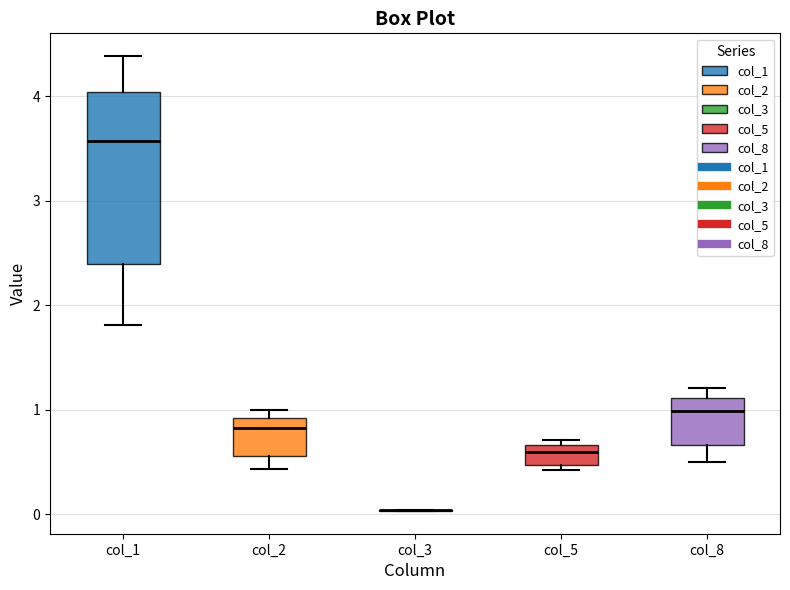

Reading left to right, read every box against the y-axis: the position of its median line, the range the box covers, and the ends of its whiskers. The values are not printed on the chart, so give them approximately, as read against the axis.

col_1: median 3.6, box 2.4 to 4.0, whiskers 1.8 to 4.4
col_2: median 0.8, box 0.6 to 0.9, whiskers 0.4 to 1.0
col_3: box collapsed to a line at 0.0, whiskers 0.0 to 0.0
col_5: median 0.6, box 0.5 to 0.7, whiskers 0.4 to 0.7 (just above the box's upper edge)
col_8: median 1.0, box 0.7 to 1.1, whiskers 0.5 to 1.2